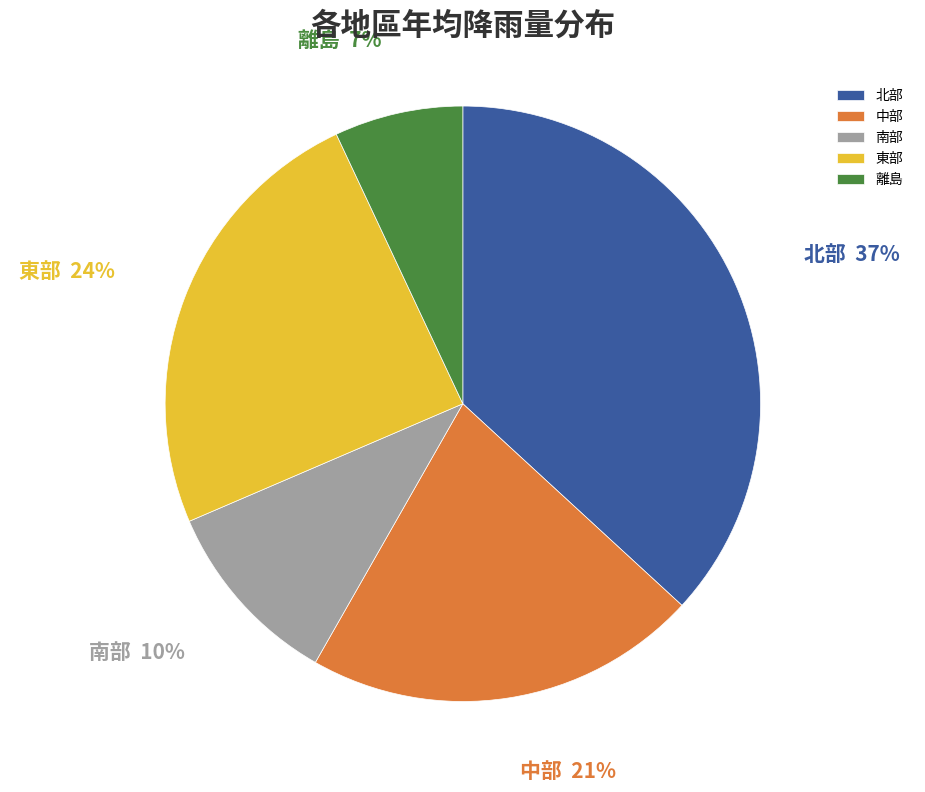

Is there any slice that represents more than half of the pie?

No